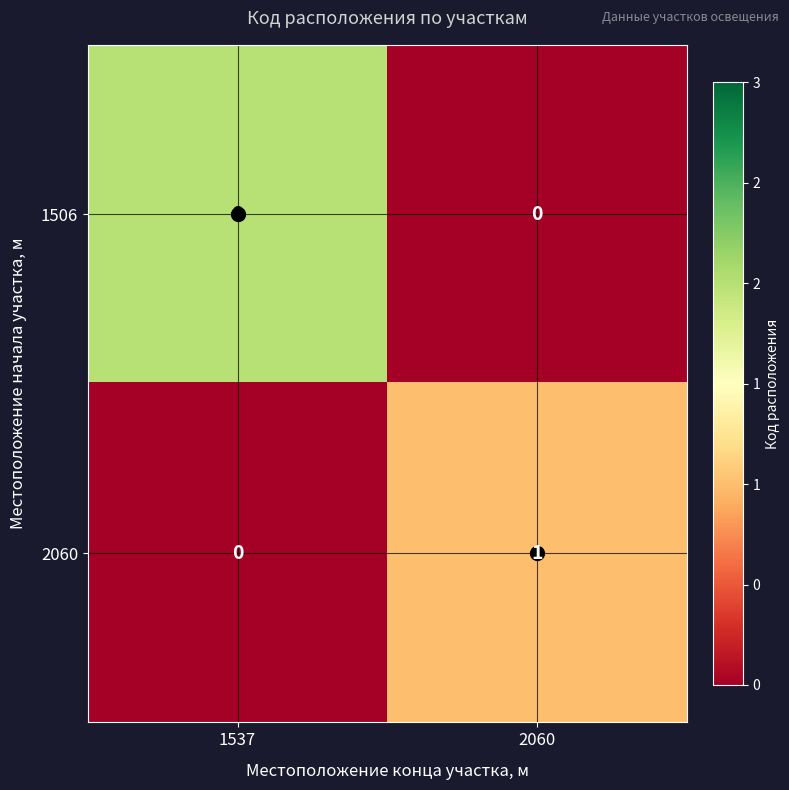

Which category has the lowest value in the 2060 series?

1537